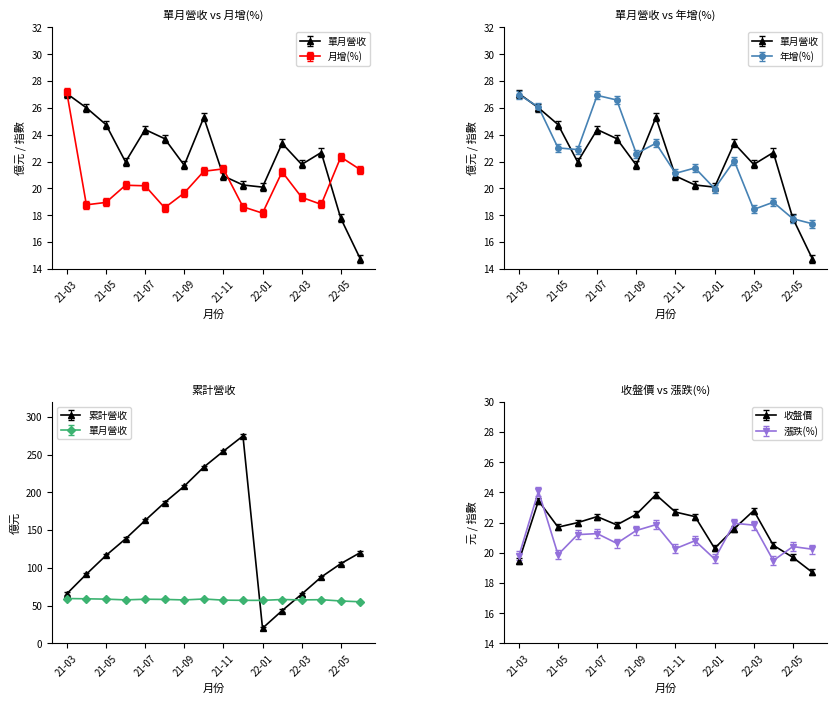

Is it true that 漲跌(%) equals 4.8 at 22-03?

False